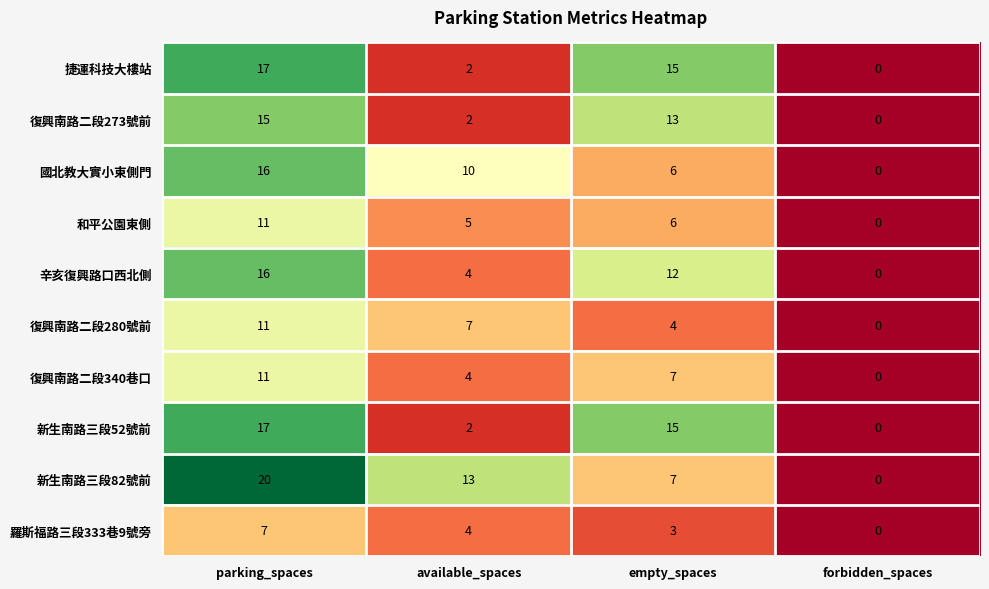

What is the difference between the 和平公園東側 values at available_spaces and forbidden_spaces?

5